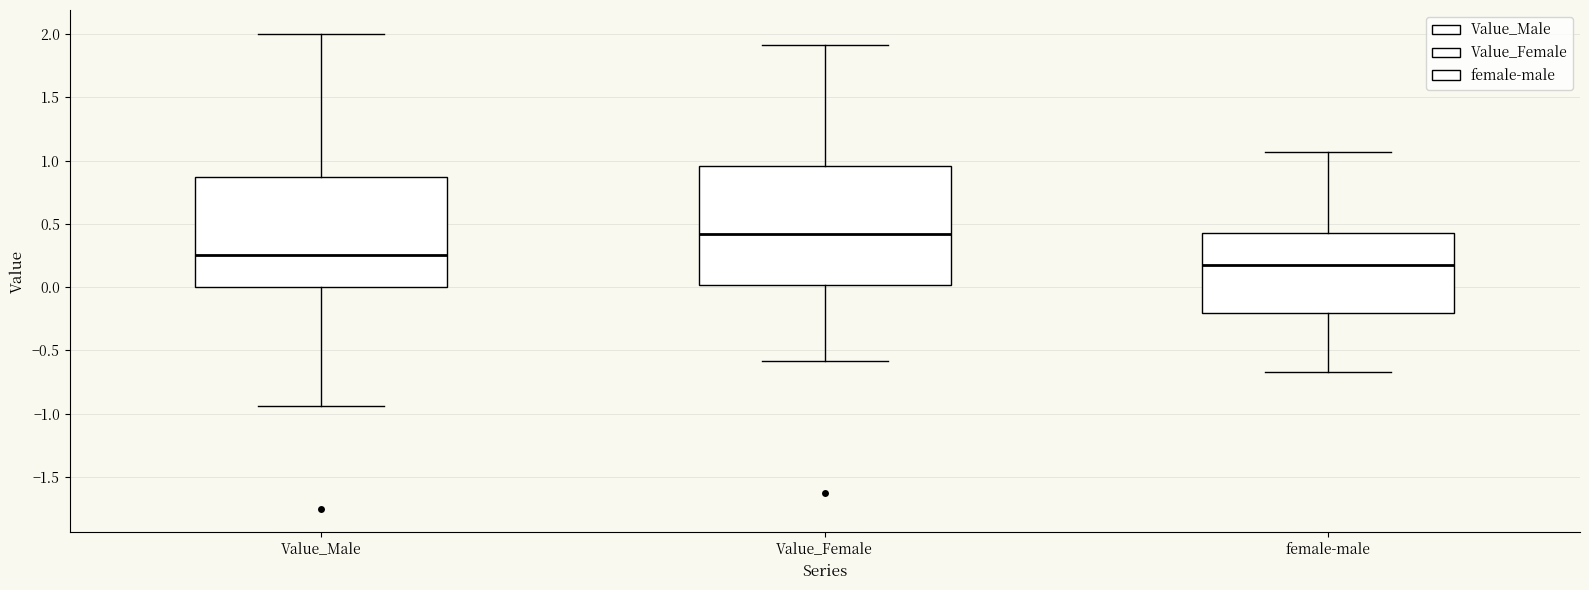

Where is the upper edge of the box for female-male on the y-axis? The values are not printed on the chart, so give them approximately, as read against the axis.

0.40